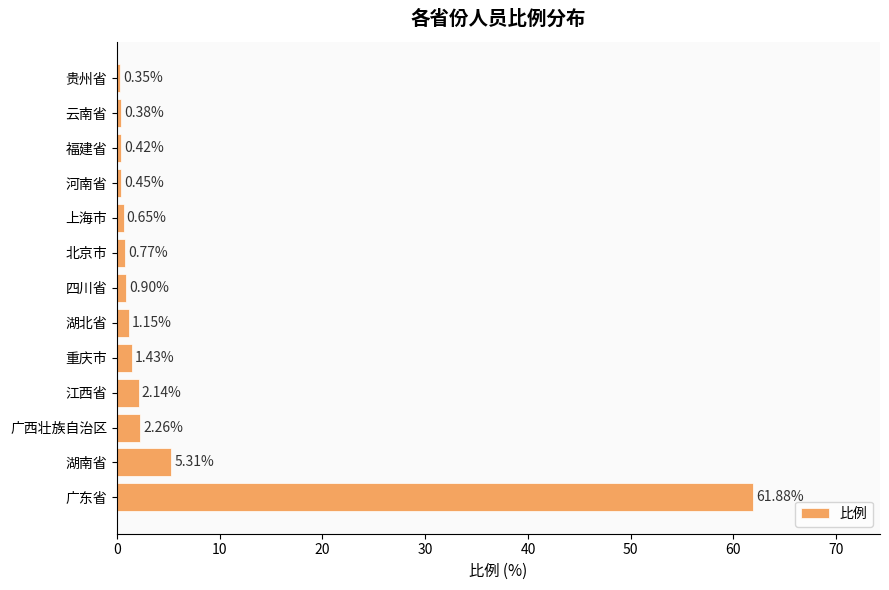

Which has a higher value, 广西壮族自治区 or 江西省?

广西壮族自治区